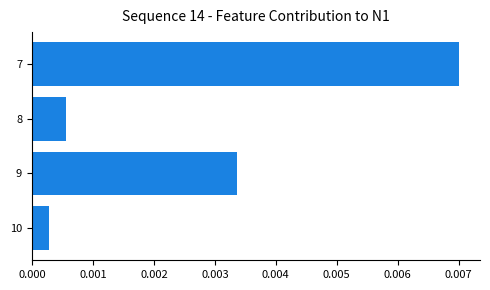

Rank the categories by value from highest to lowest.

7, 9, 8, 10